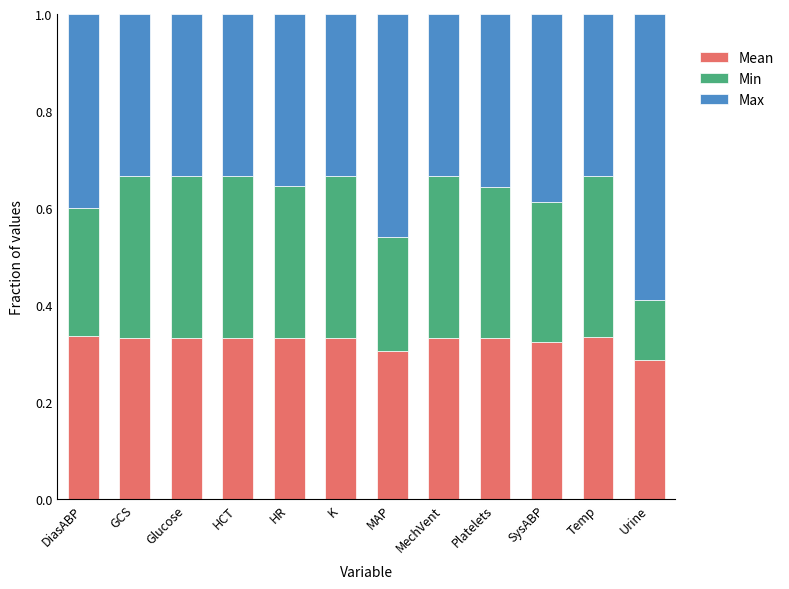

How many bars are there in total?

12